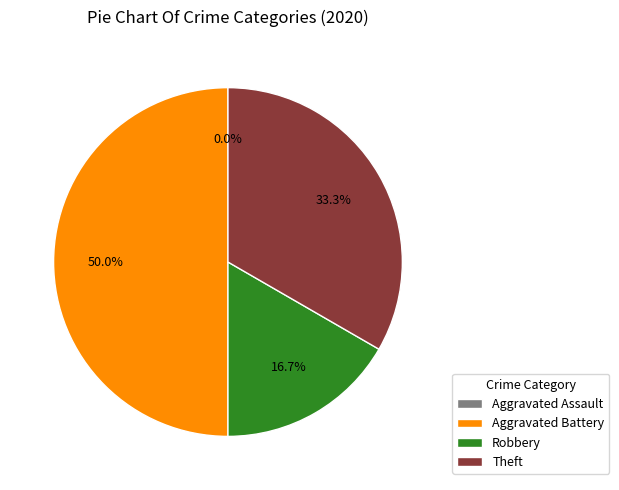

Rank the categories by value from lowest to highest.

Aggravated Assault, Robbery, Theft, Aggravated Battery